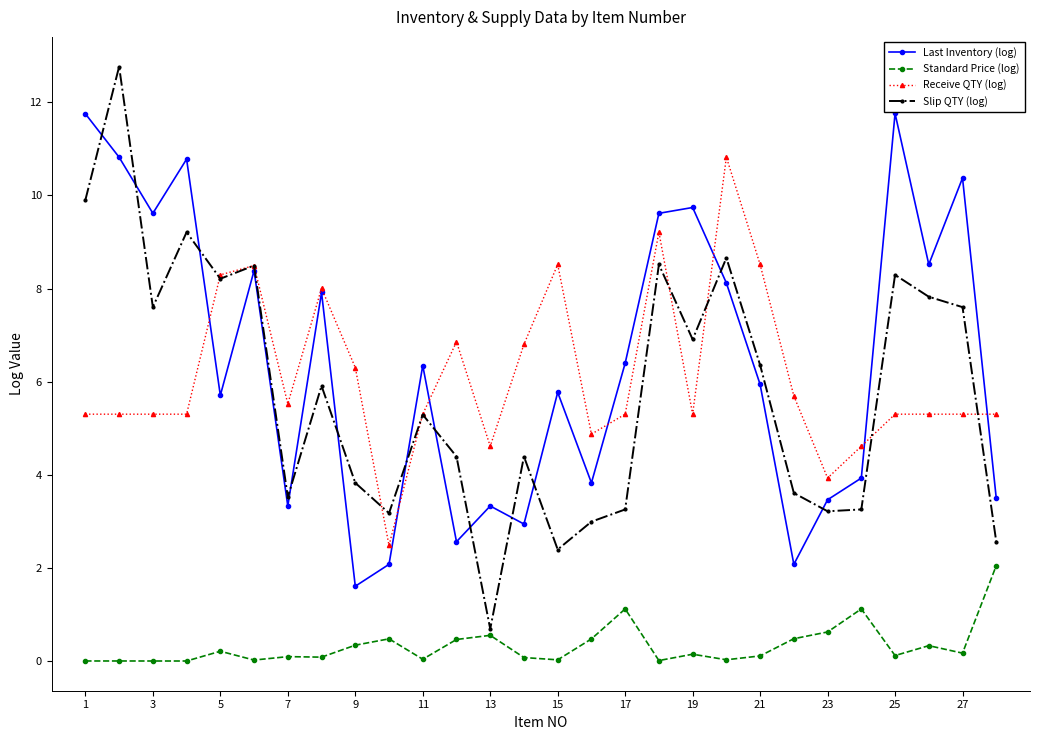

What is the value of the Last Inventory (log) point at the 8th from the left?

7.9